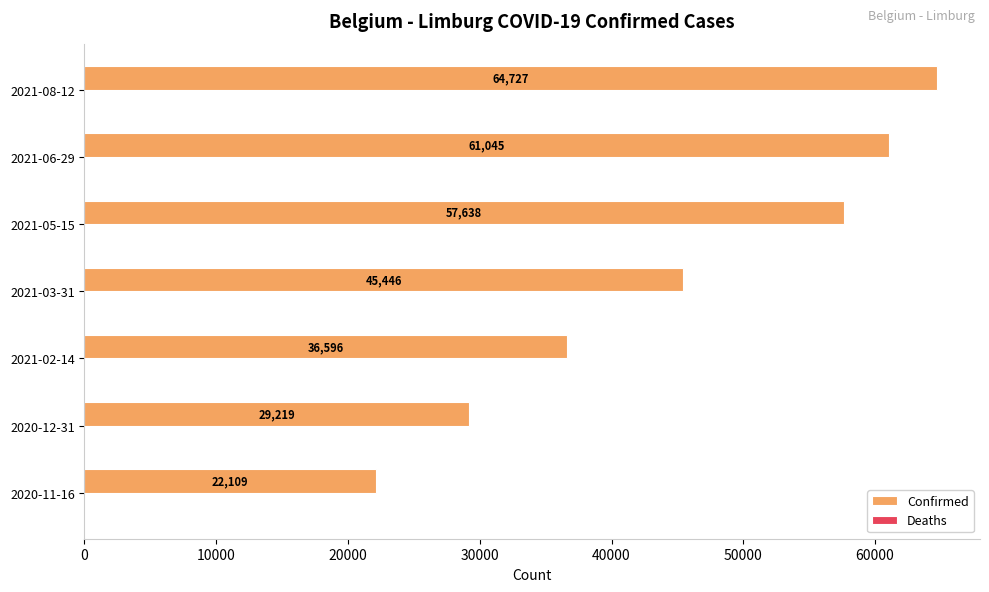

What is the change in value from 2021-02-14 to 2021-05-15?

+21042